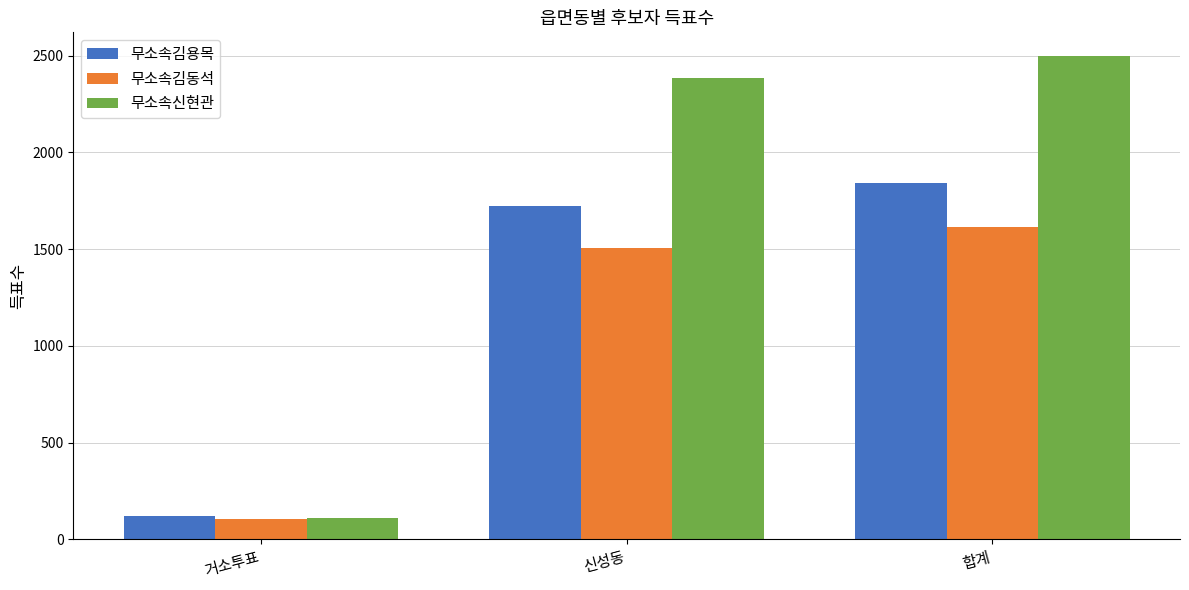

What is the label of the 3rd bar from the left?

합계